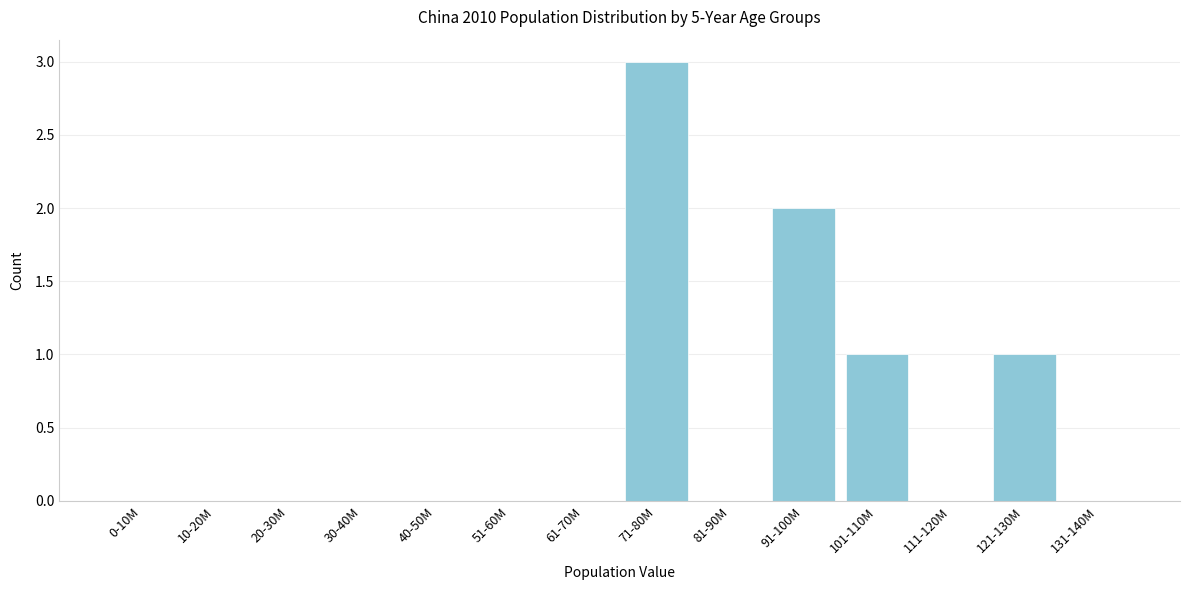

Reading left to right, what are all the values shown in this chart?

0-10M=0	10-20M=0	20-30M=0	30-40M=0	40-50M=0	51-60M=0	61-70M=0	71-80M=3	81-90M=0	91-100M=2	101-110M=1	111-120M=0	121-130M=1	131-140M=0